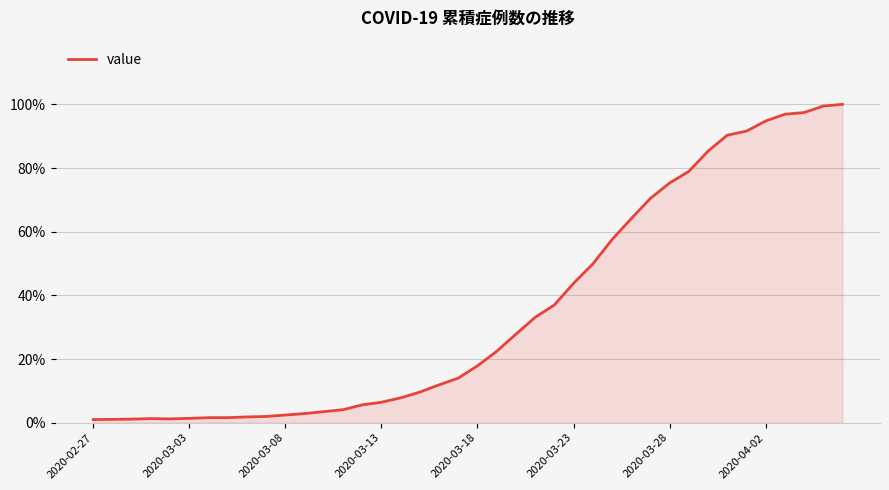

Does the chart display data point markers on the line(s)?

No